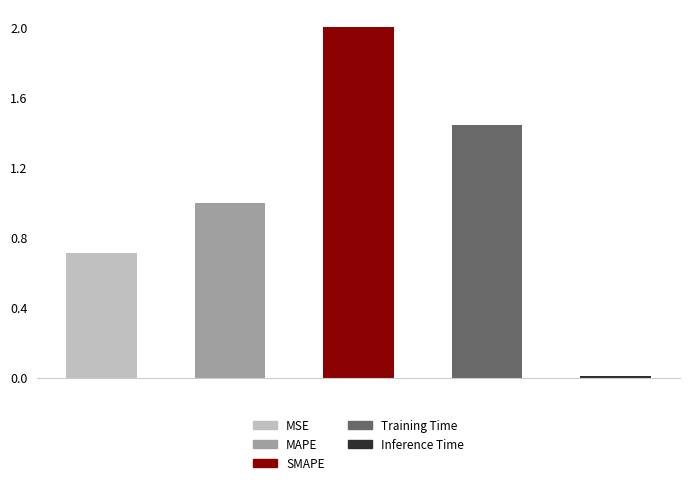

Are the bars horizontal?

No